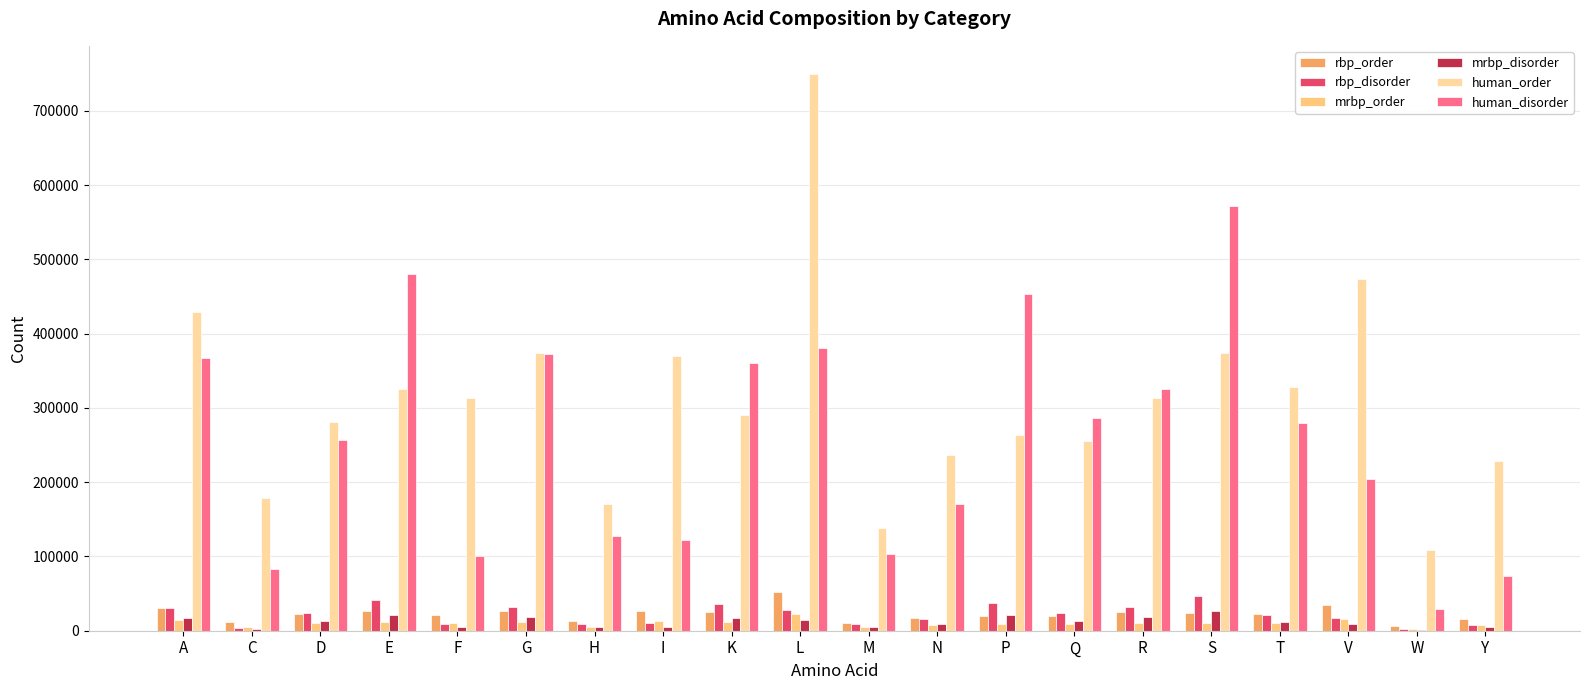

Which series has the largest total across all categories?

human_order